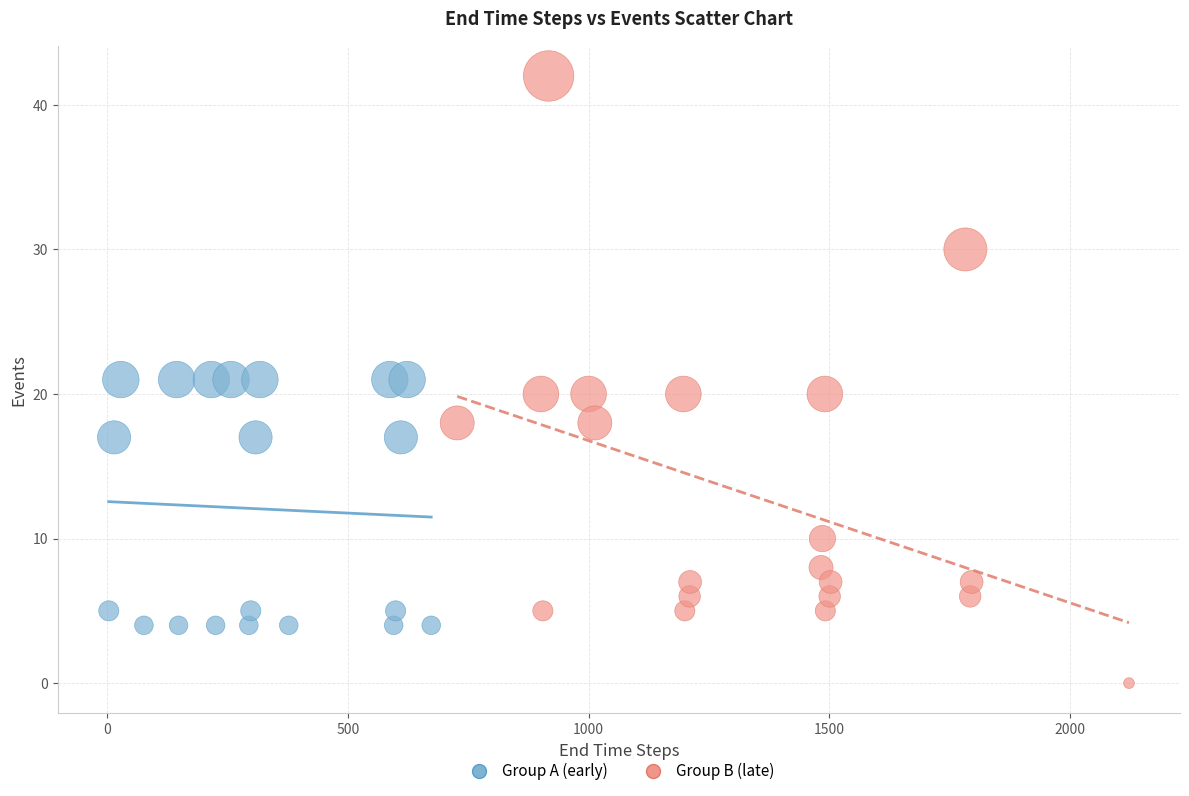

Which series reaches the minimum Y coordinate?

Group B (late)